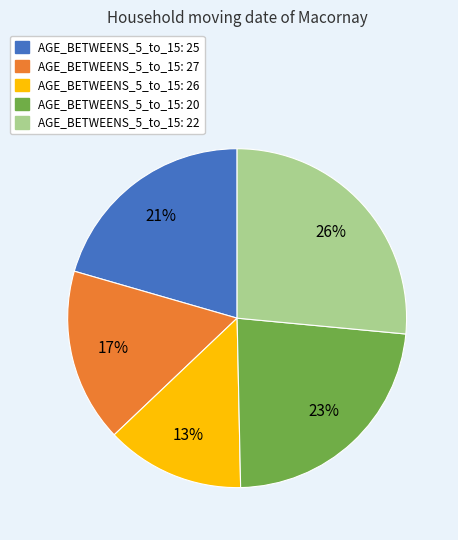

To the nearest percent, what is the difference between the largest and smallest slice percentages?

13%